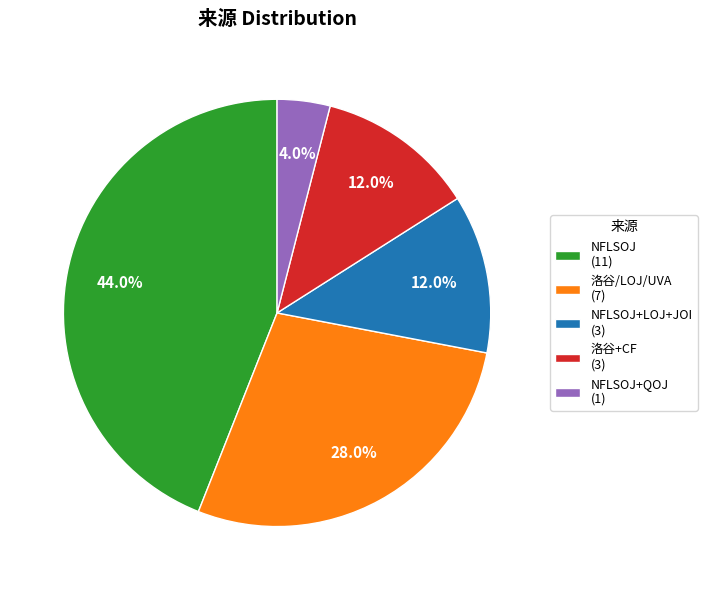

What is the largest slice in the pie chart?

NFLSOJ (11)